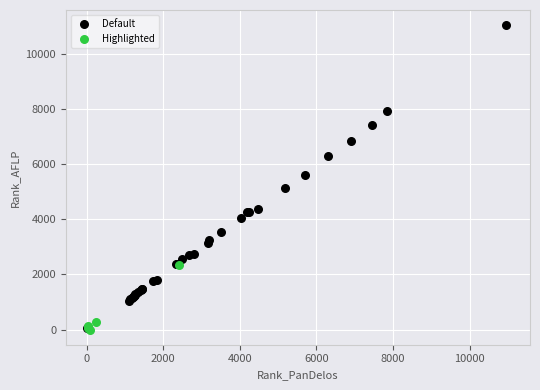

Which series reaches the maximum Y coordinate?

Default